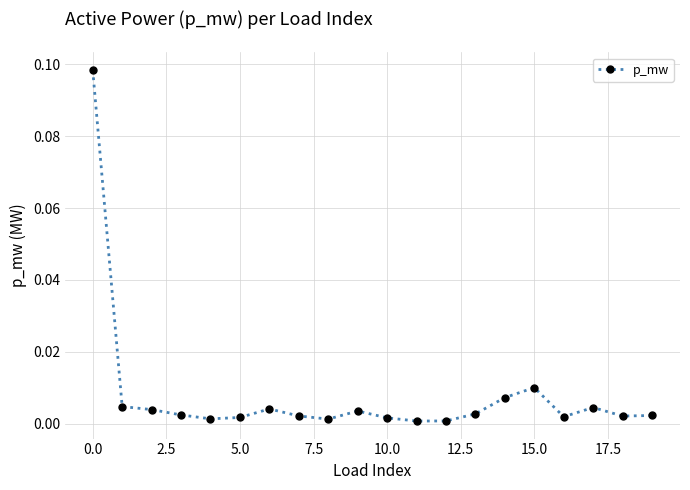

True or false: there are more than 1 points higher than both neighbors.

True